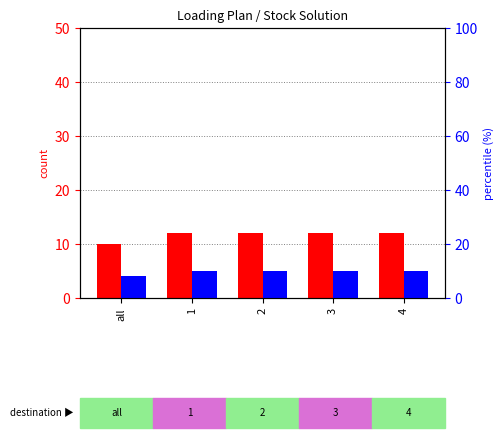

Between 4 and all, which is larger?

4